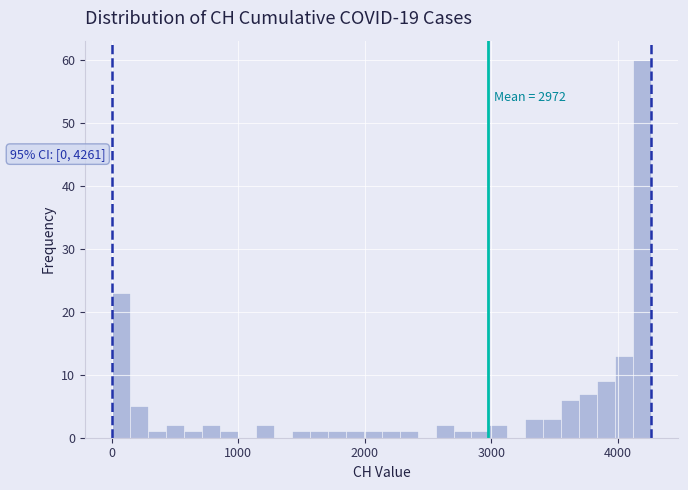

Around what value on the x-axis is the tallest bar? Give the approximate position of its centre, as read against the axis.

4200